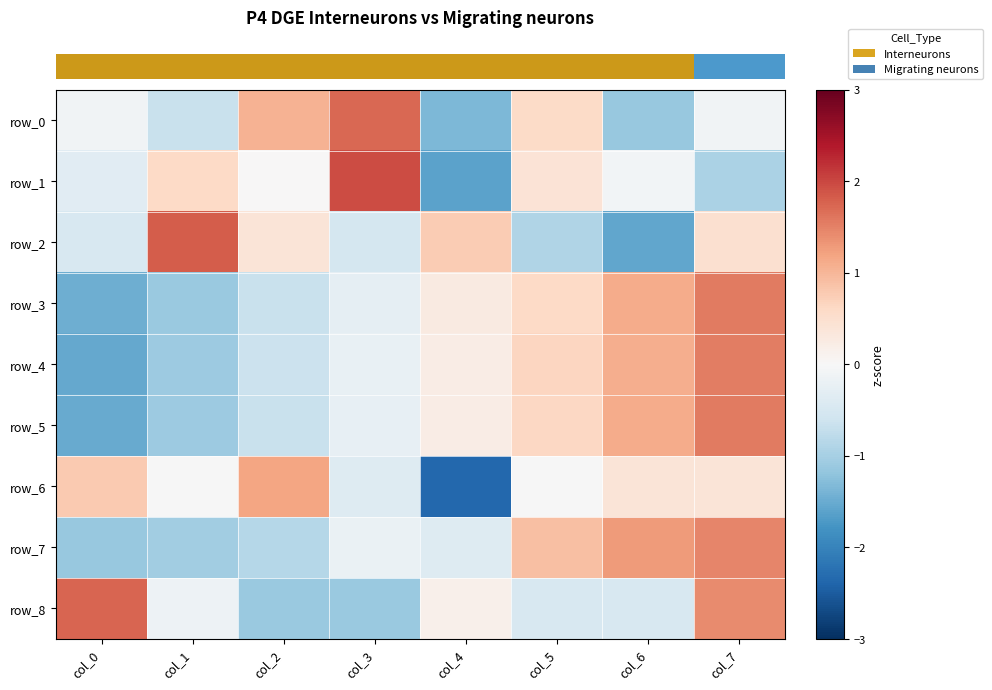

How many data points in row_2 are less than 0?

4